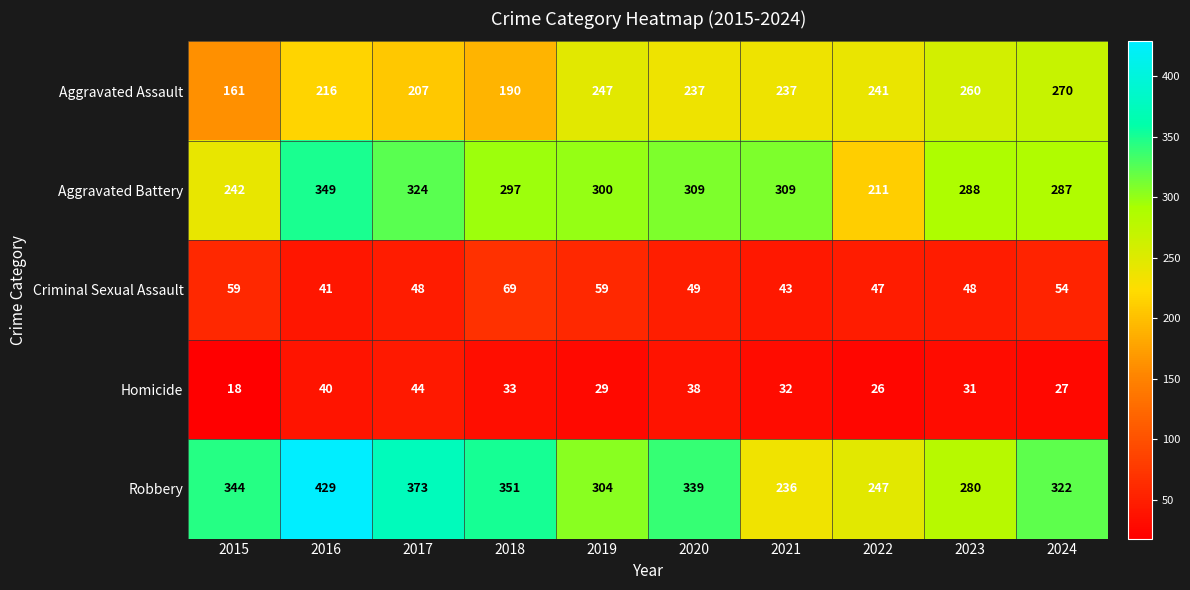

Between 2017 and 2022, which series saw the biggest shift?

Robbery